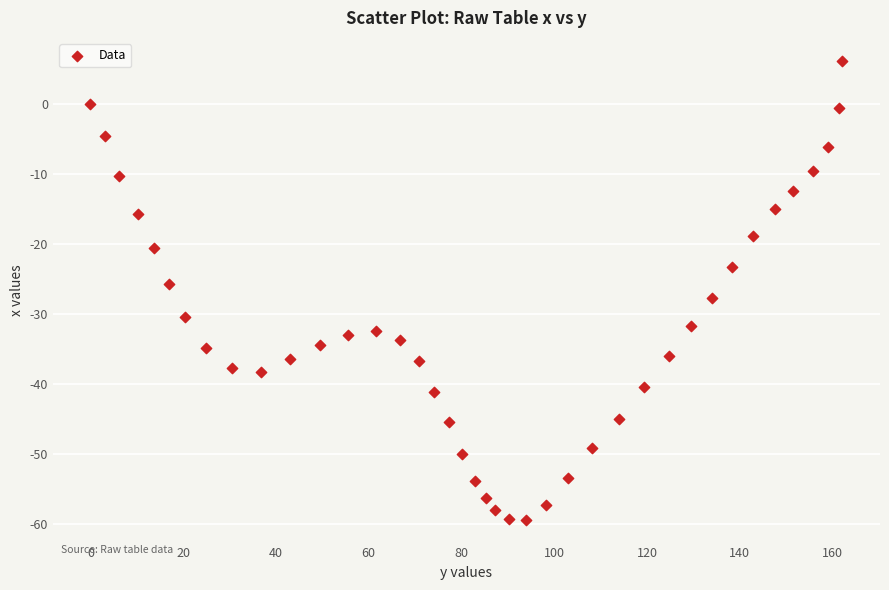

What is the range of Y values (max minus min)?

65.5